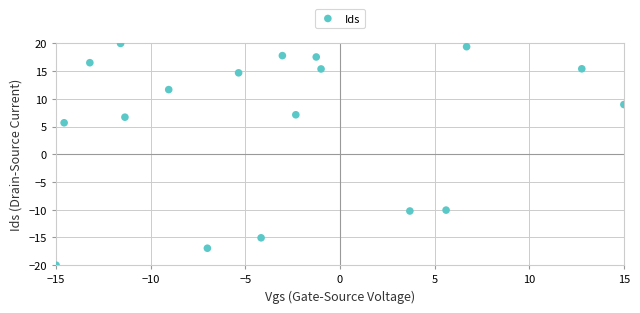

What Y value in the scatter plot is closest to 0?

5.7